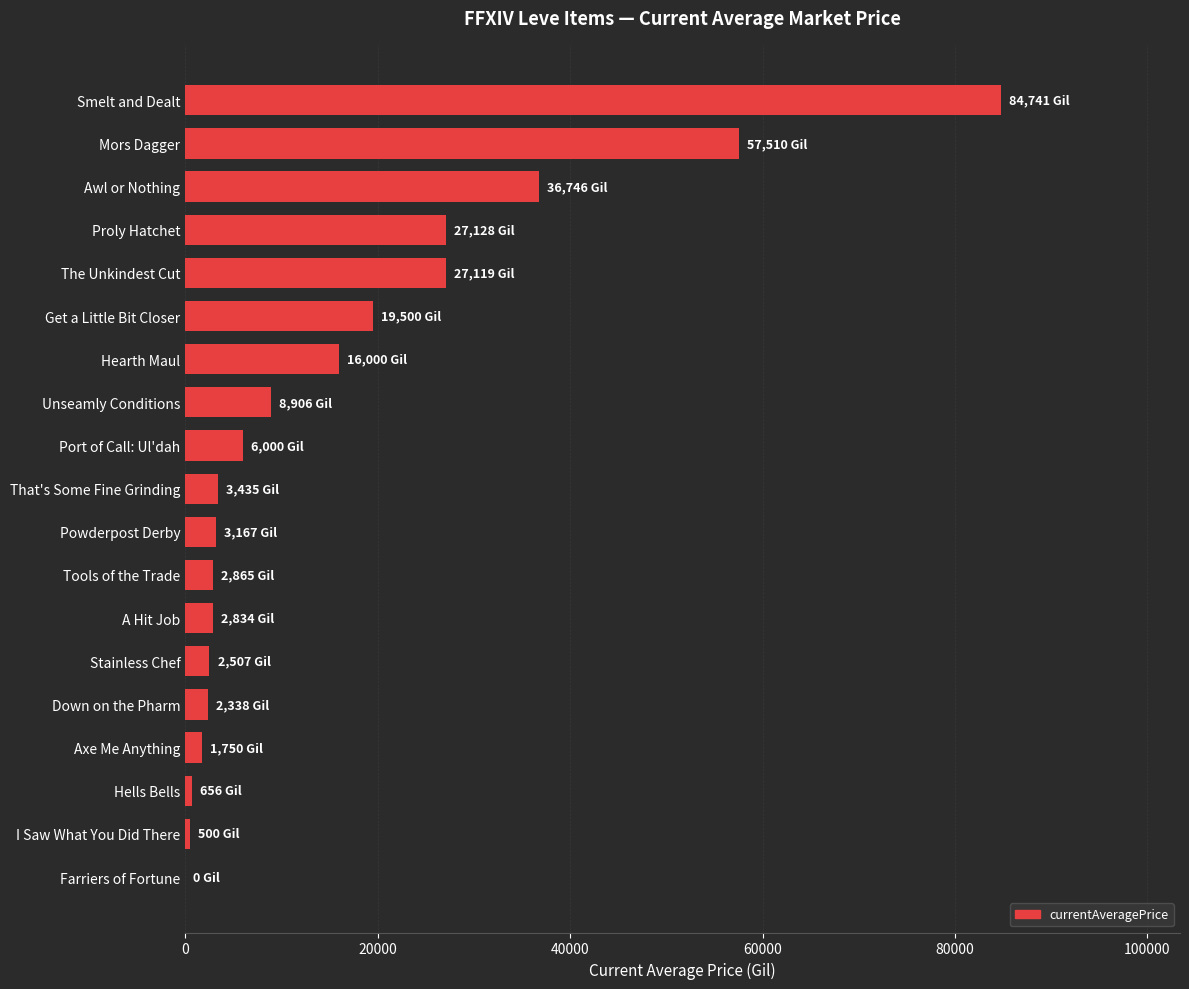

Which label corresponds to the largest value in the chart?

Smelt and Dealt